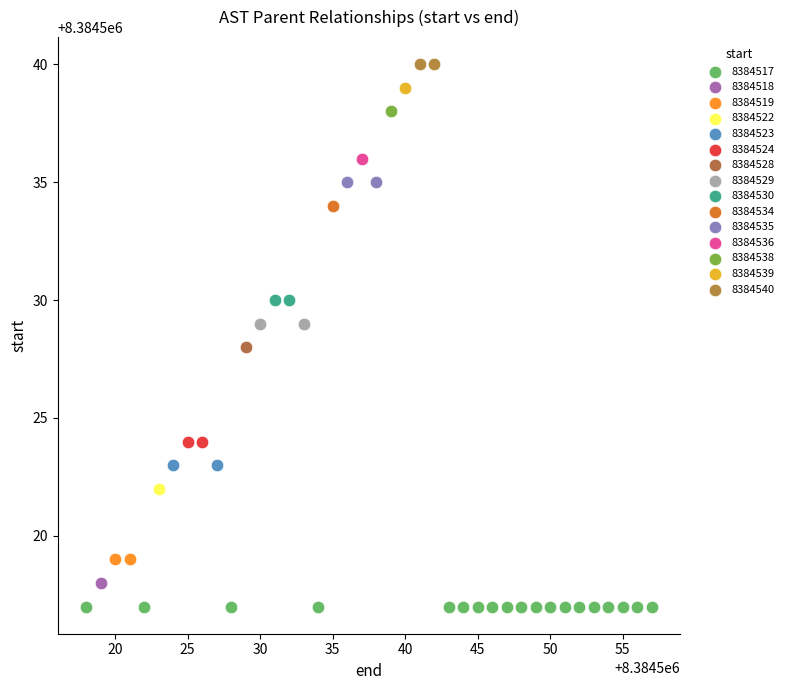

What are all the series names shown in the legend?

8384517, 8384518, 8384519, 8384522, 8384523, 8384524, 8384528, 8384529, 8384530, 8384534, 8384535, 8384536, 8384538, 8384539, 8384540